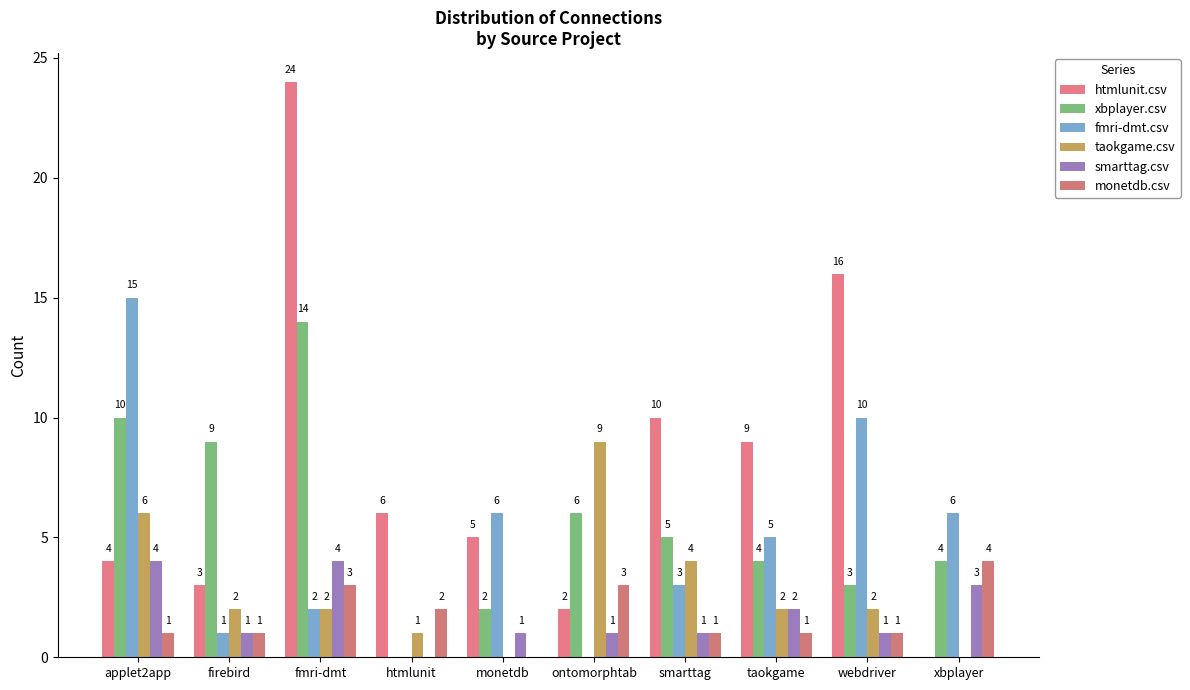

True or false: smarttag.csv has a value of 5 at xbplayer.

False